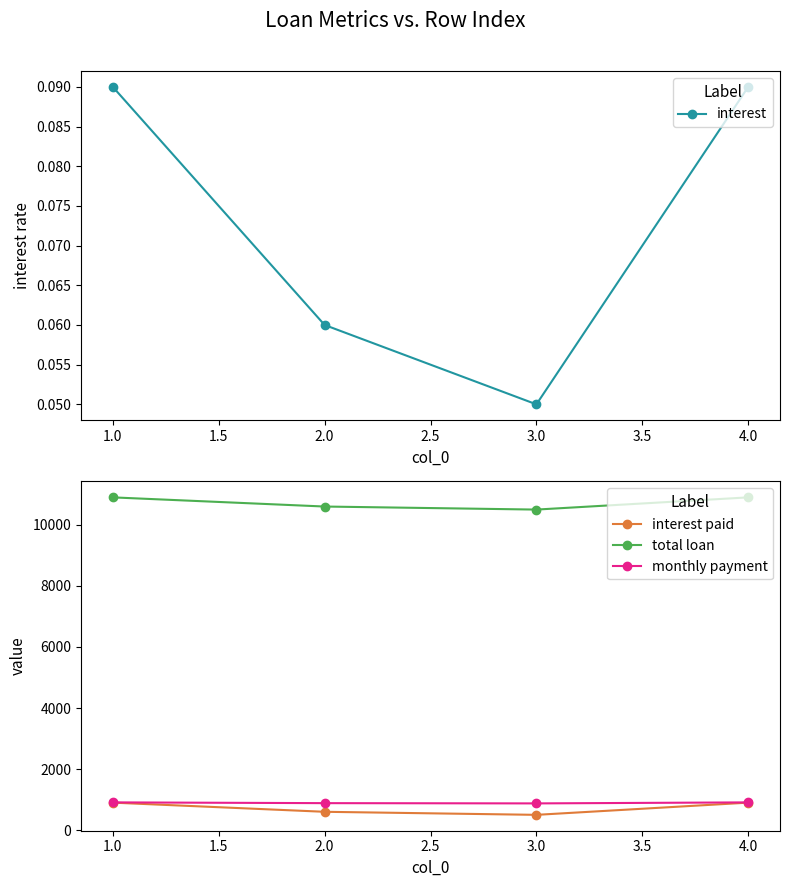

In monthly payment, how many points are lower than both neighbors (excluding endpoints)?

1